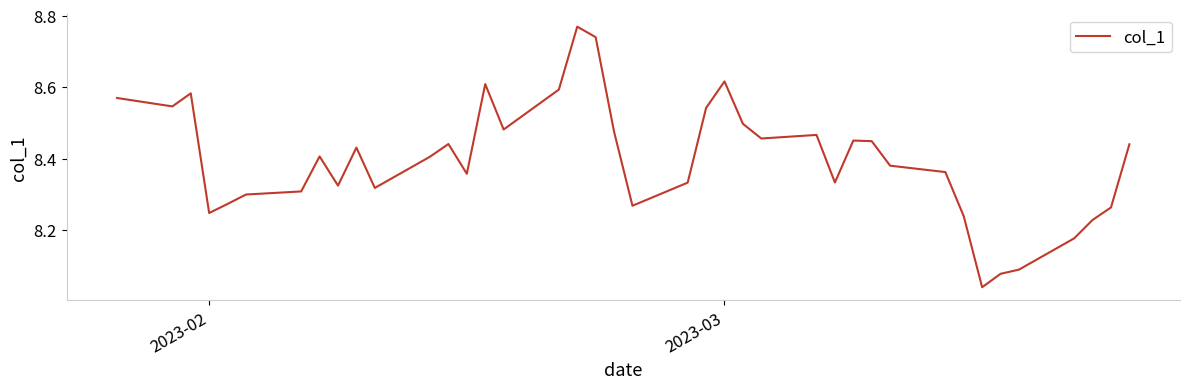

True or false: there are more than 1 points higher than both neighbors.

True